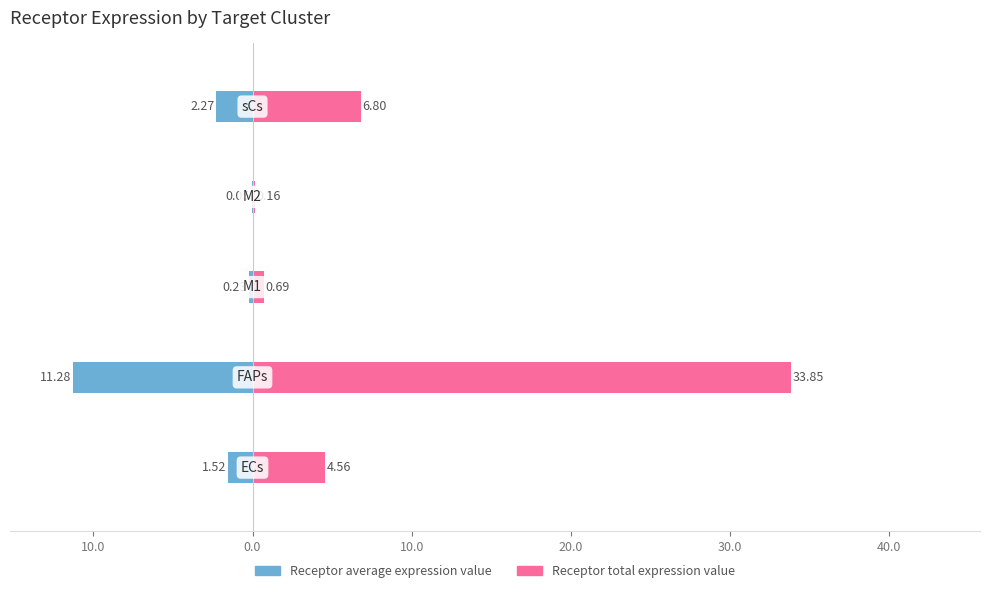

How many groups of bars are there?

5